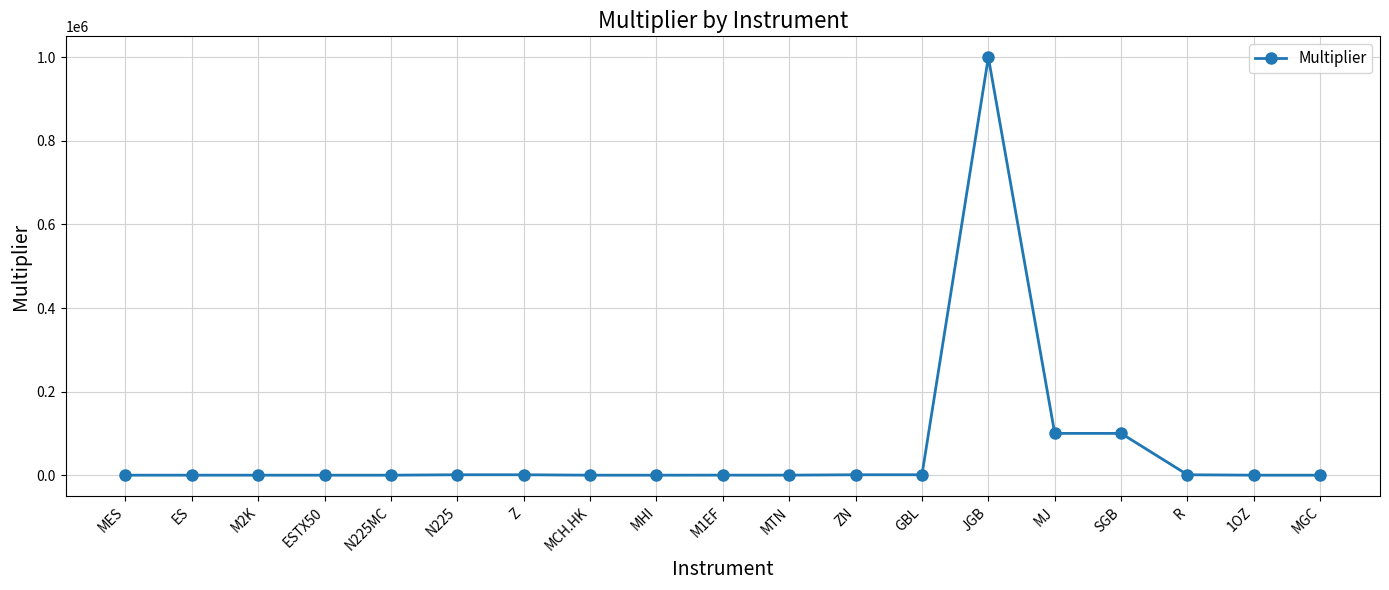

What is the label of the 10th point from the right?

M1EF